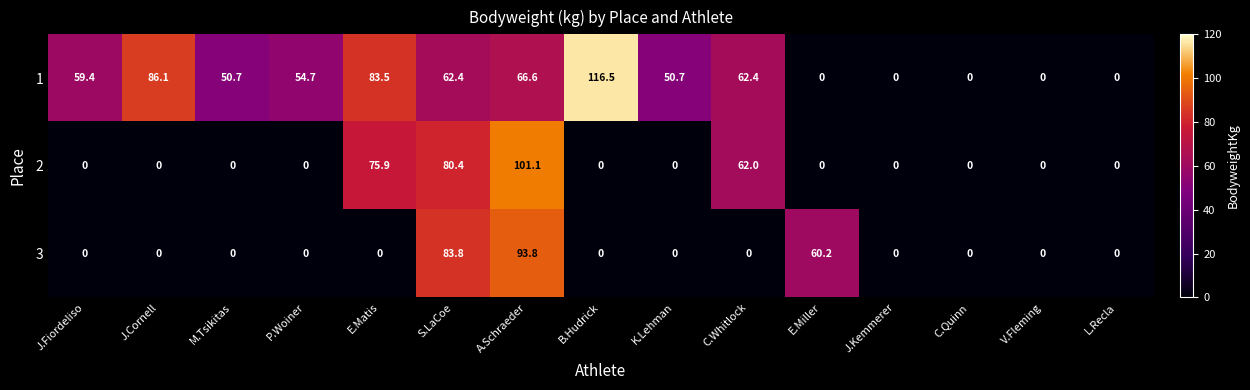

True or false: 2 has a value of 0.0 at J.Cornell.

True